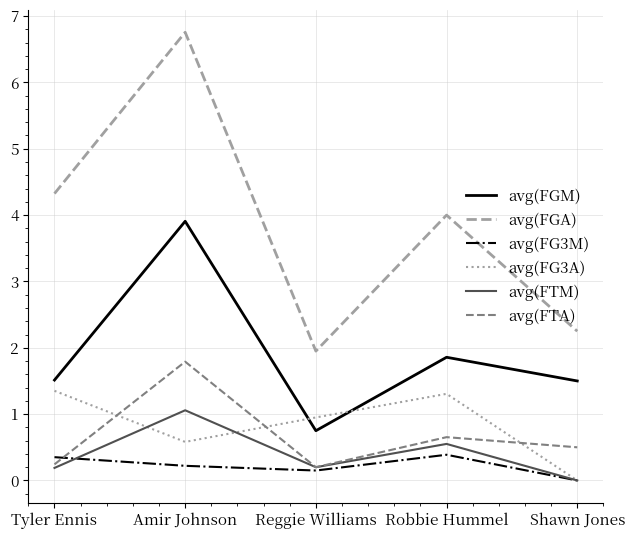

Is the value of avg(FGA) at Shawn Jones greater than the value of avg(FGM) at Robbie Hummel?

Yes